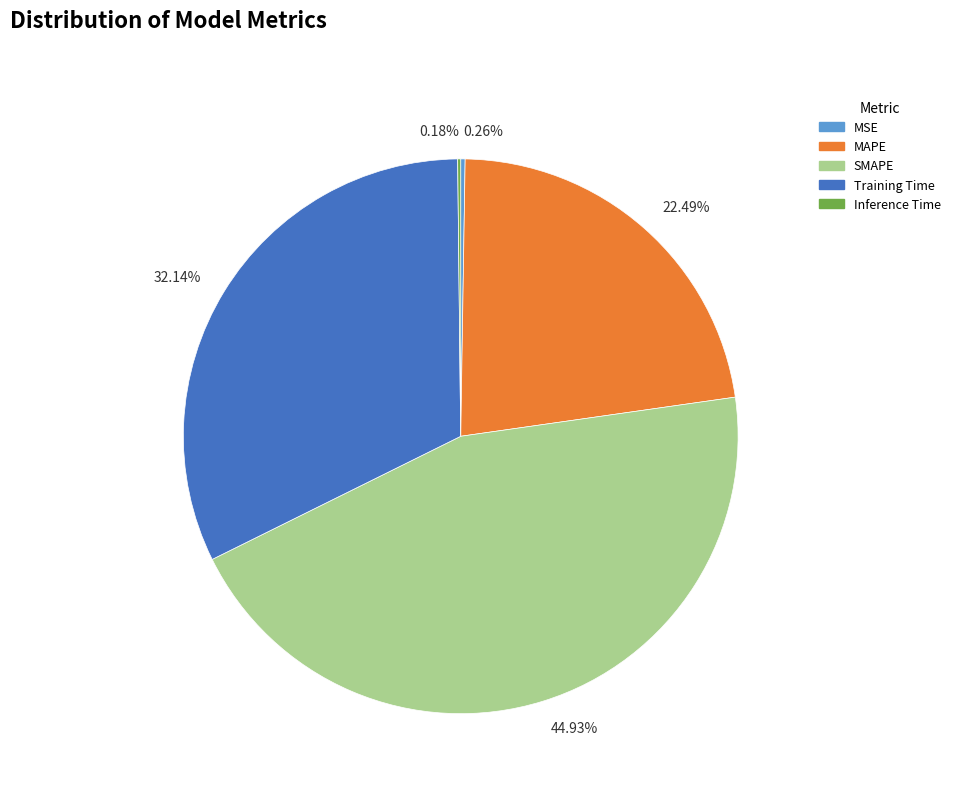

Does any single category account for the majority?

No